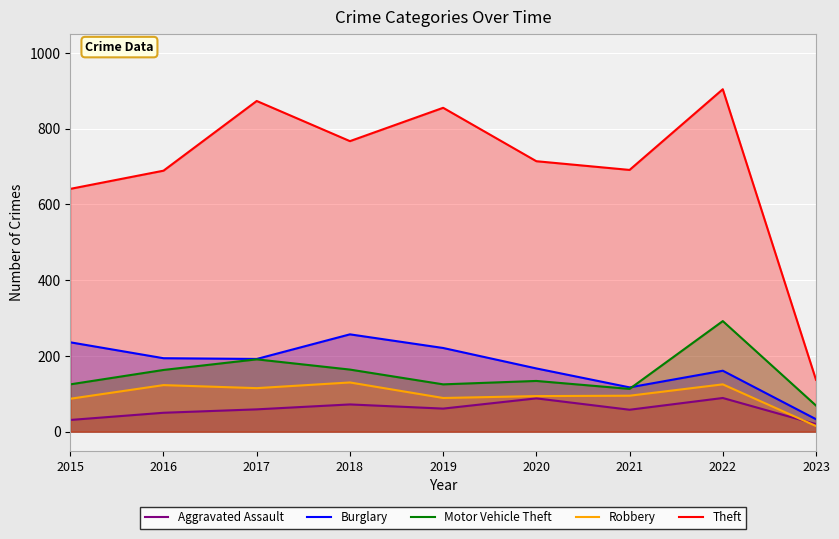

What is the value of the Motor Vehicle Theft point at the 2nd from the left?

163